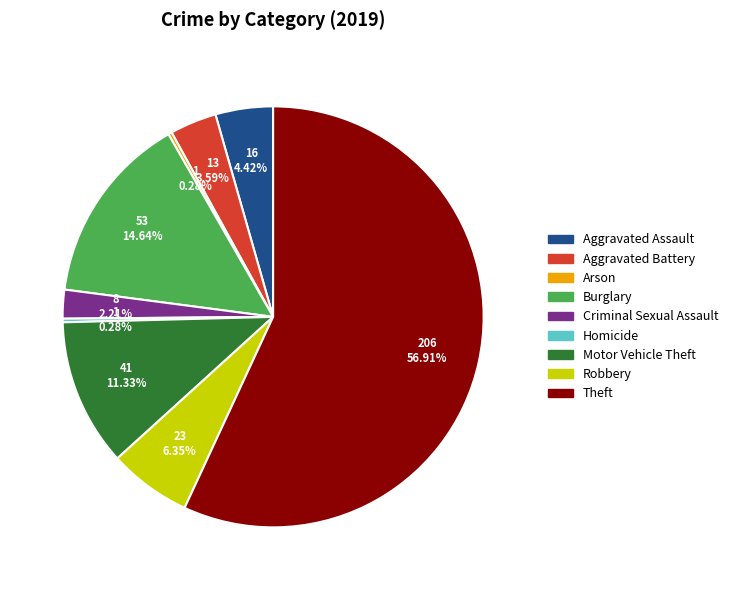

To the nearest percent, what is the average slice percentage?

11%